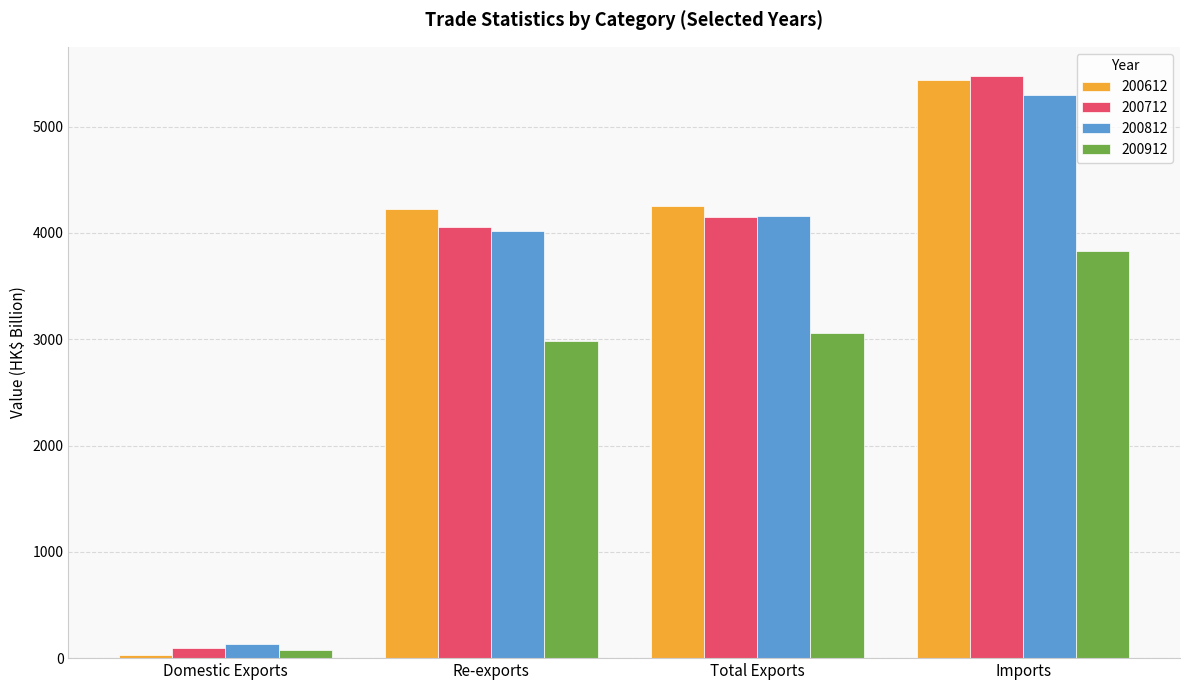

At how many categories does at least one series exceed 1026?

3